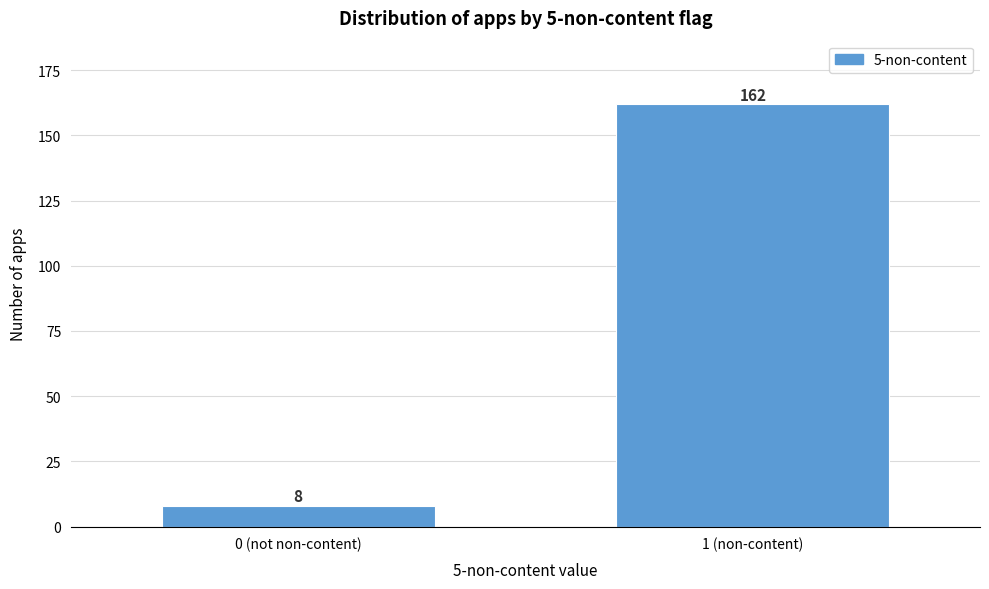

Reading left to right, extract all data points from this chart.

0 (not non-content)=8	1 (non-content)=162